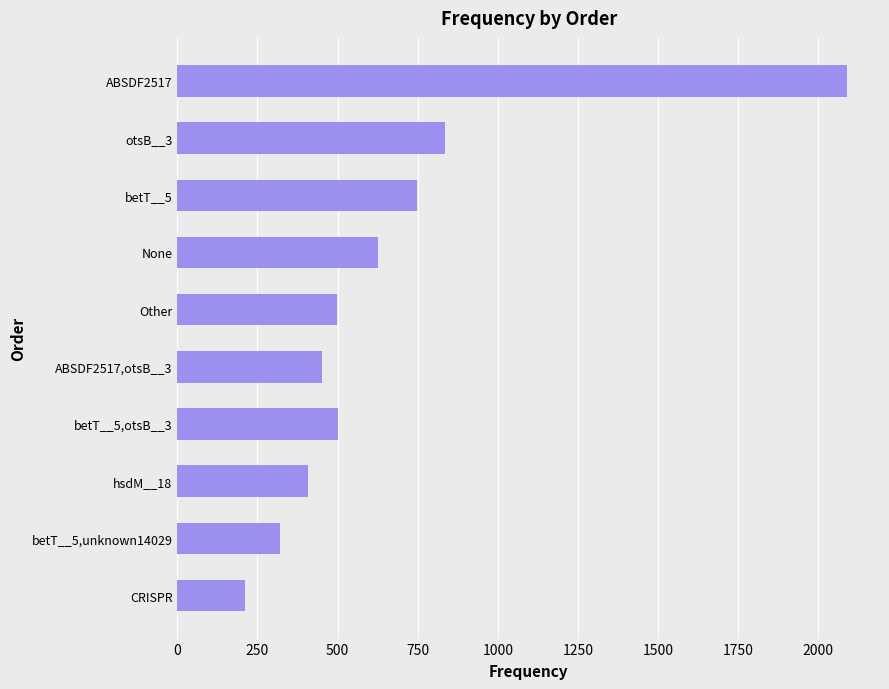

Which has a higher value, betT__5,unknown14029 or otsB__3?

otsB__3